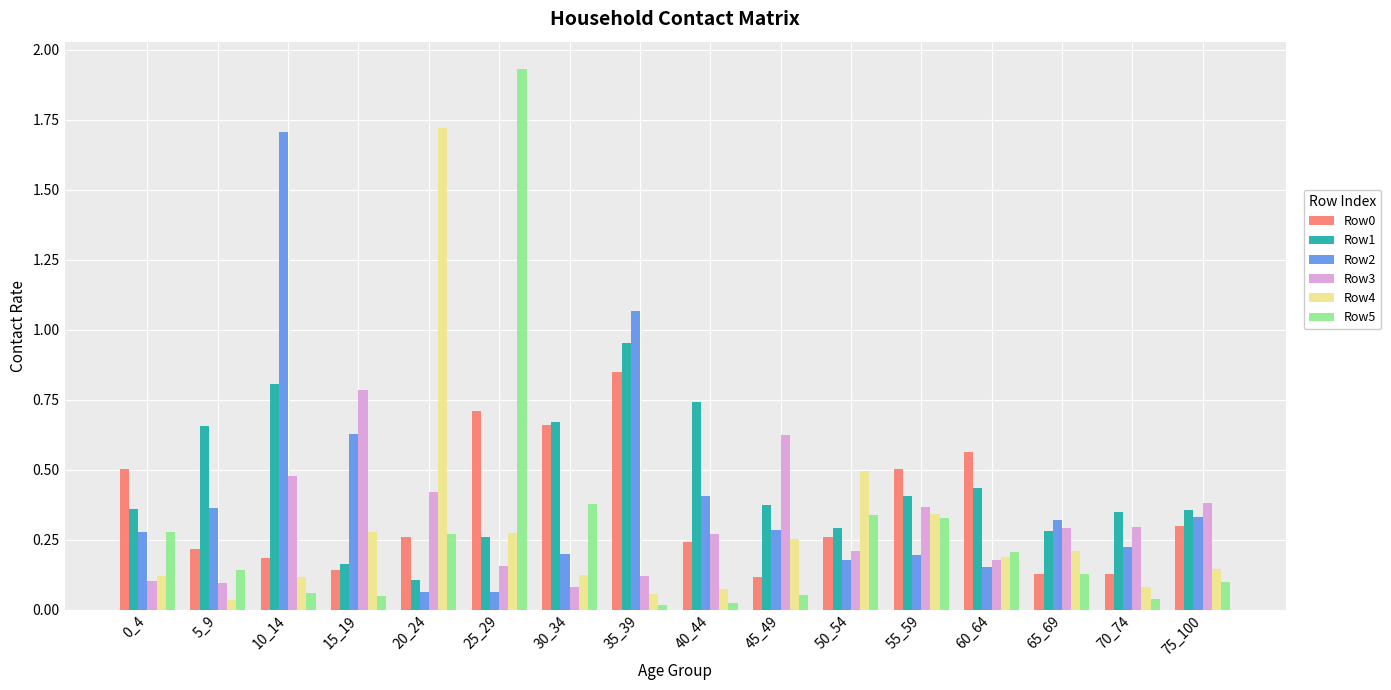

Is the value of Row1 at 35_39 greater than the value of Row3 at 0_4?

Yes